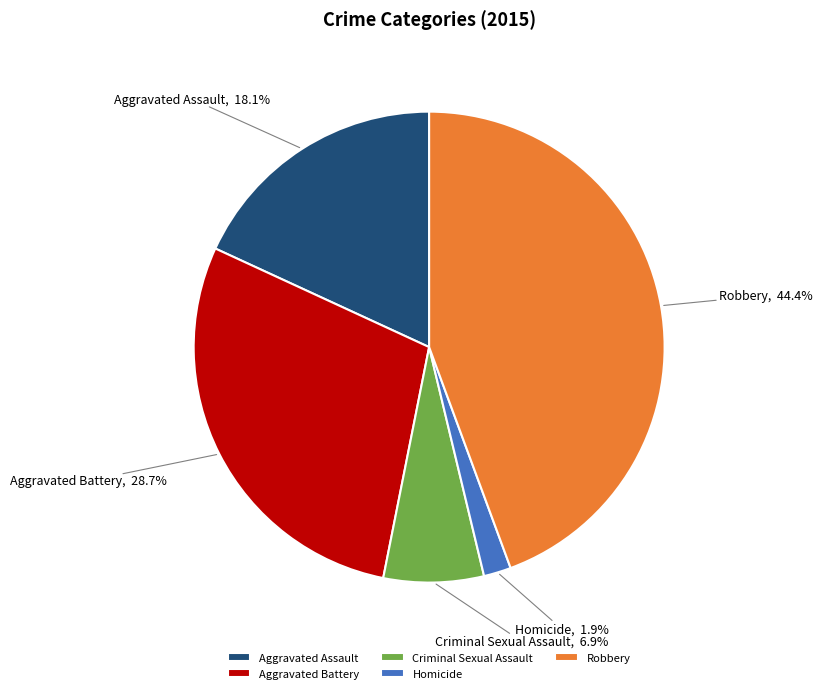

Does Robbery represent more than half of the total?

No